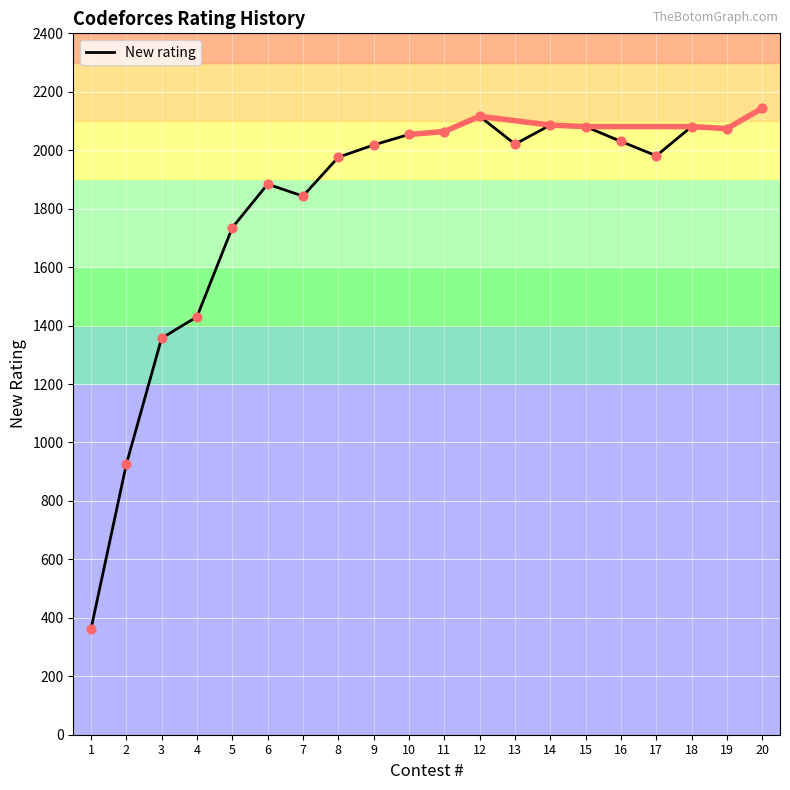

What is the change in value from 5 to 7?

+108